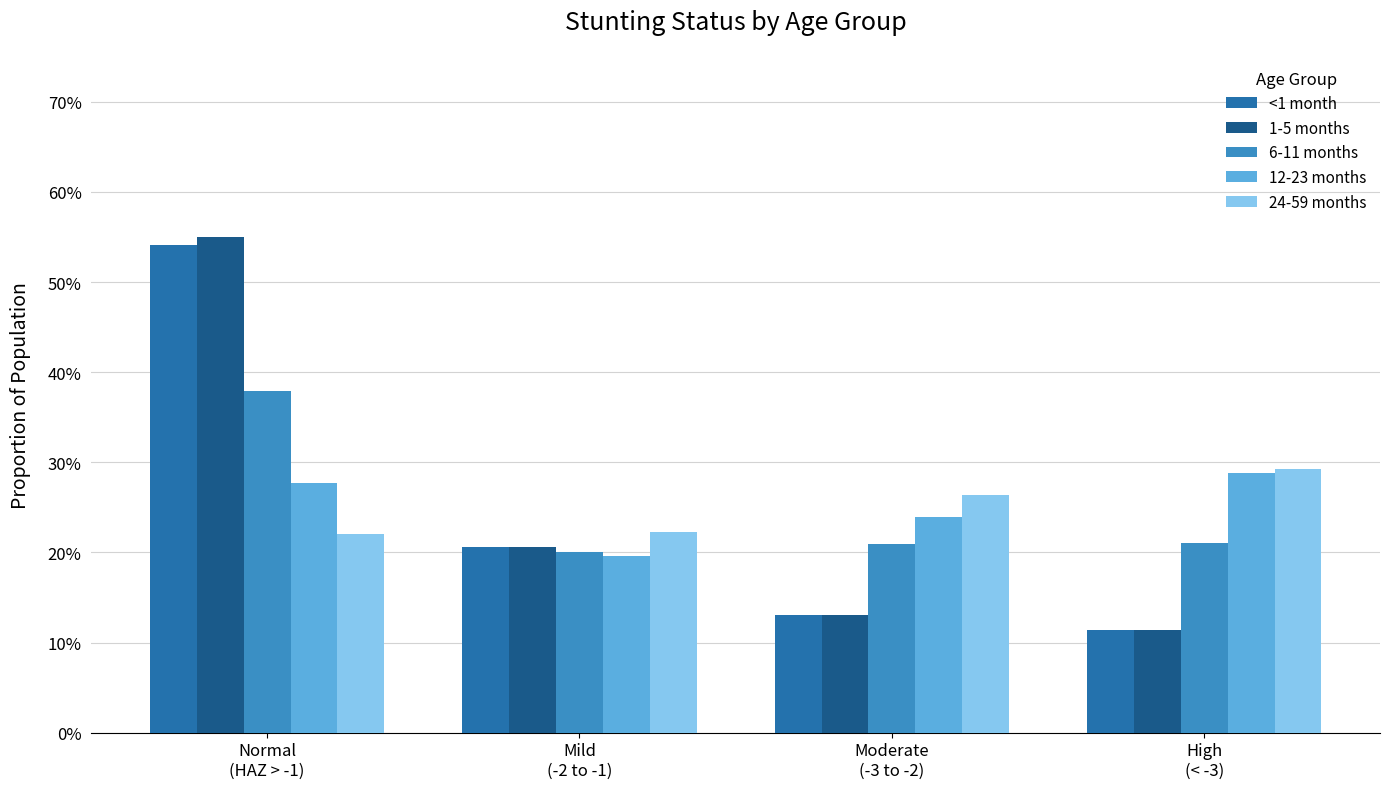

What is the value of the 24-59 months bar at the 3rd from the left?

0.3